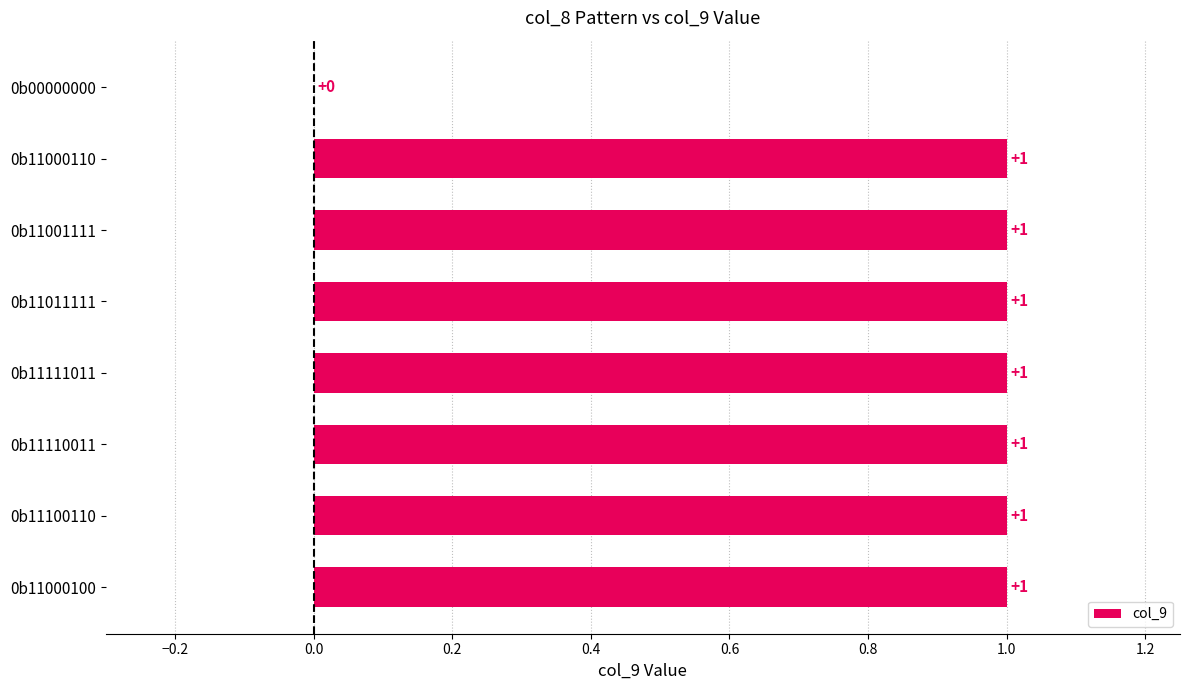

At which label is the value closest to 0?

0b00000000